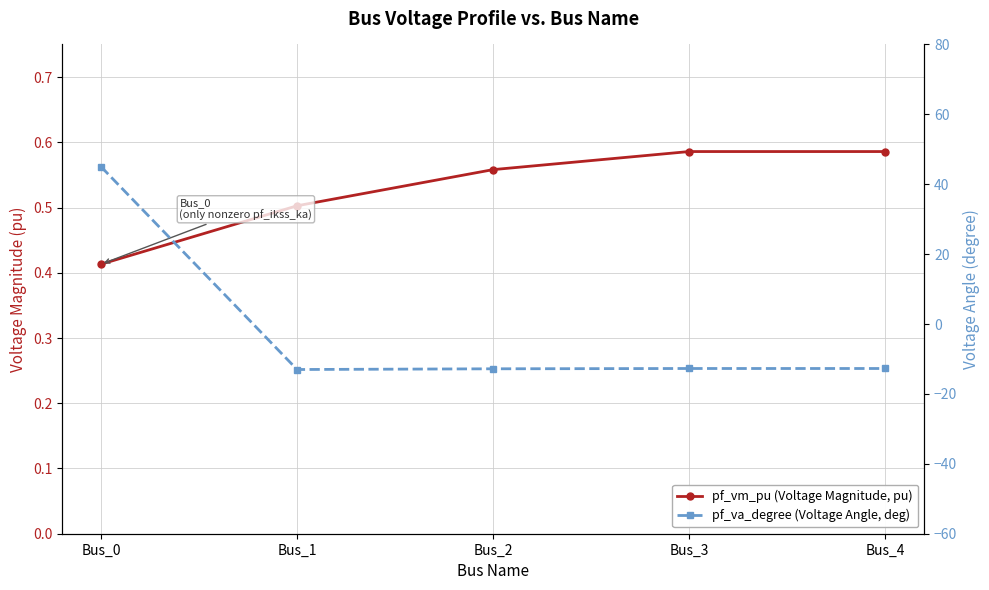

The pf_va_degree (Voltage Angle, deg) series shows -13.0 at Bus_1. True or false?

True